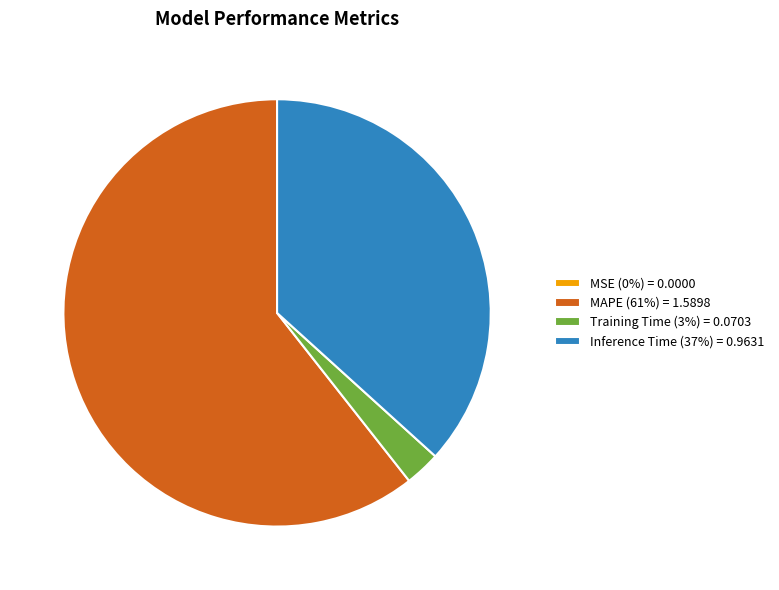

The Training Time slice represents 11% of the pie. True or false?

False